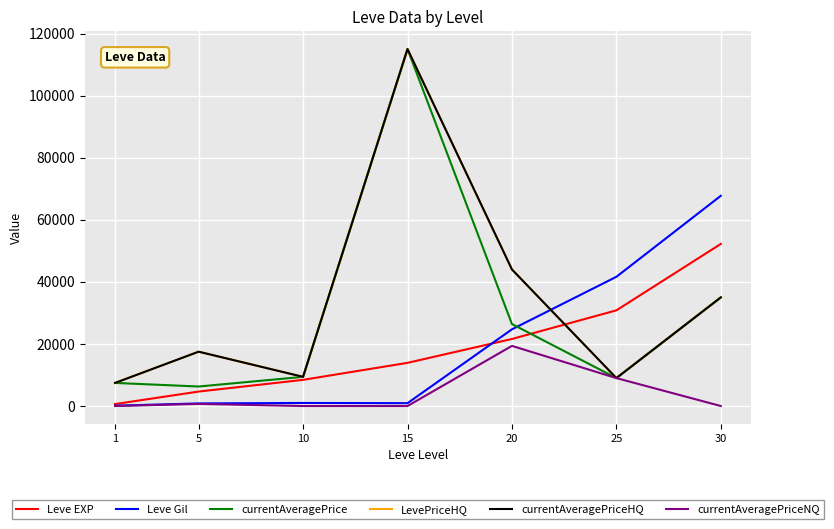

Does the chart display data point markers on the line(s)?

No